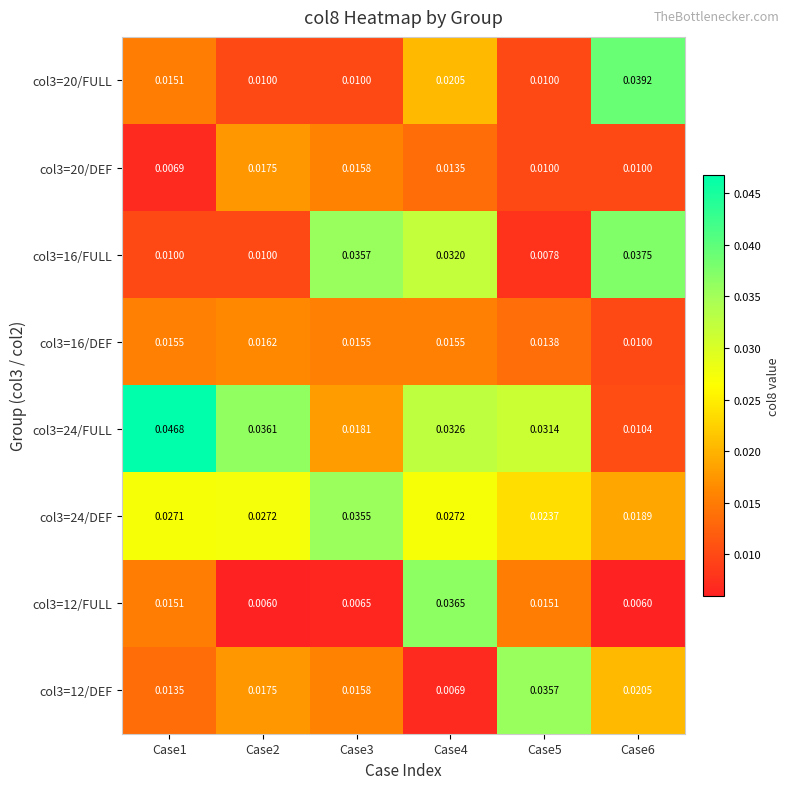

At how many categories does at least one series exceed 0?

6